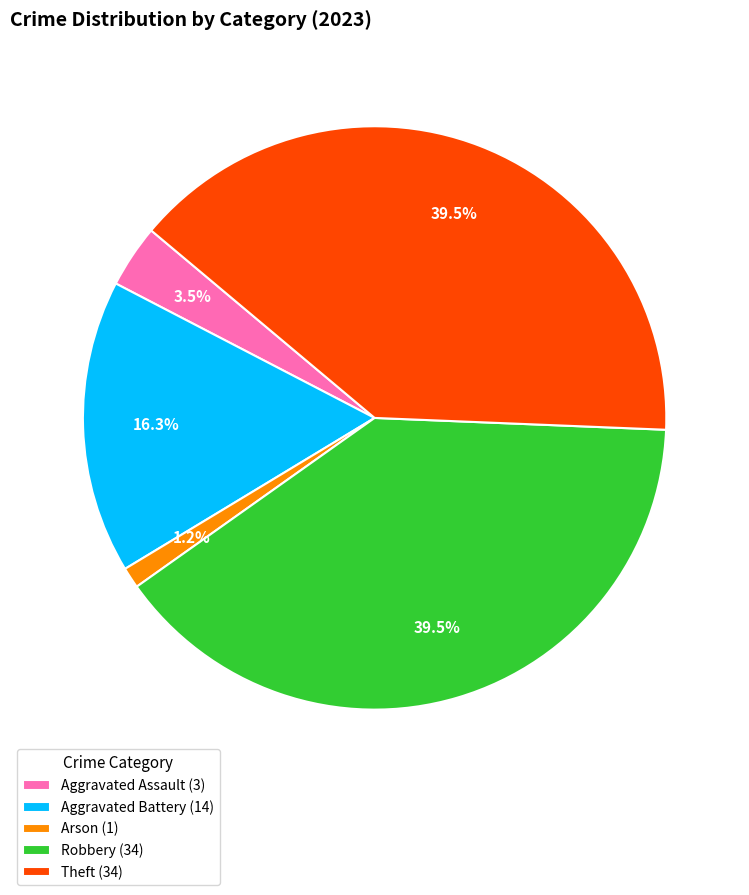

Which slice is the smallest?

Arson (1)